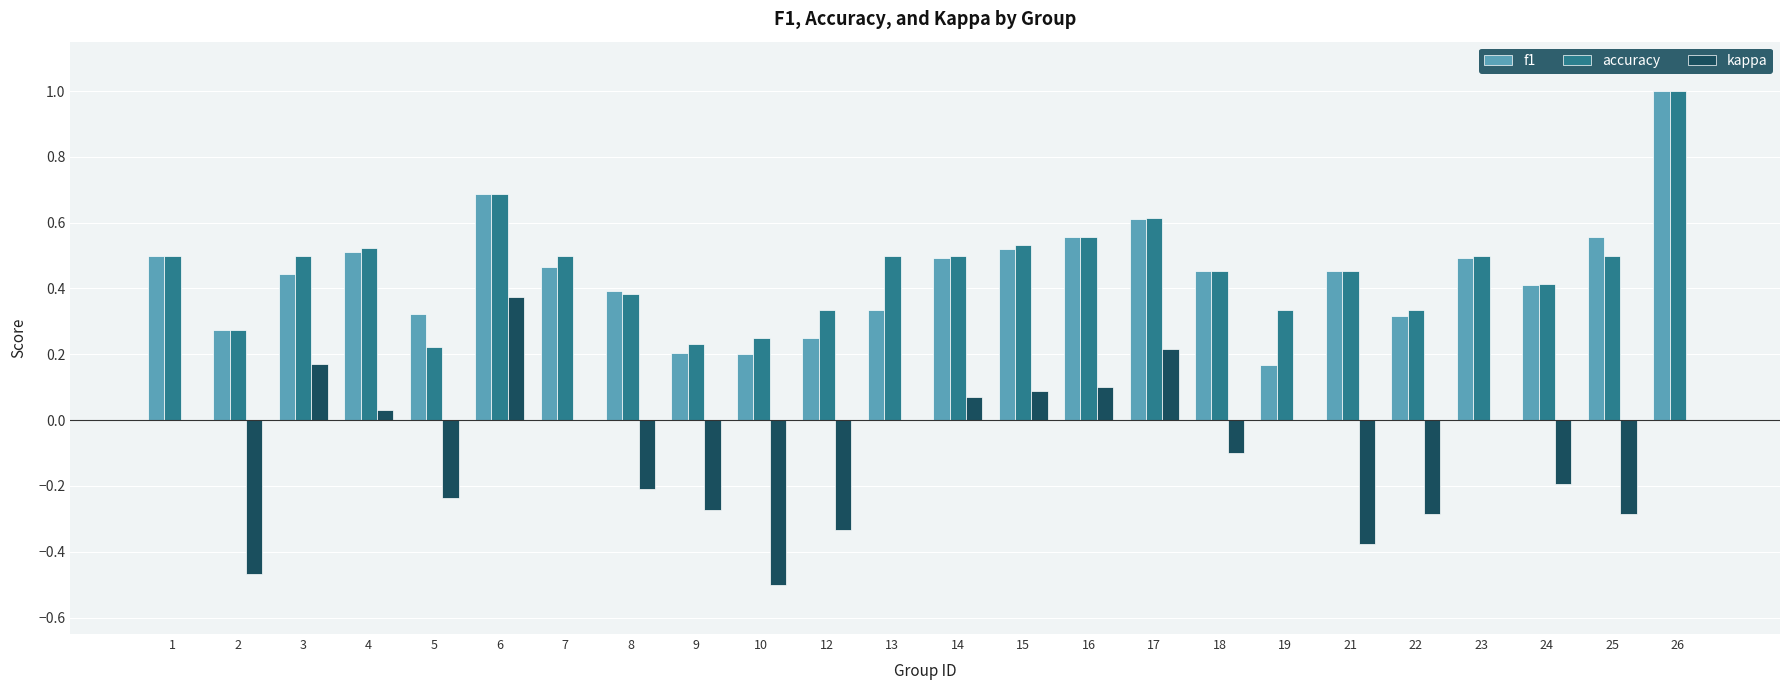

At which category is the sum across all series the highest?

26